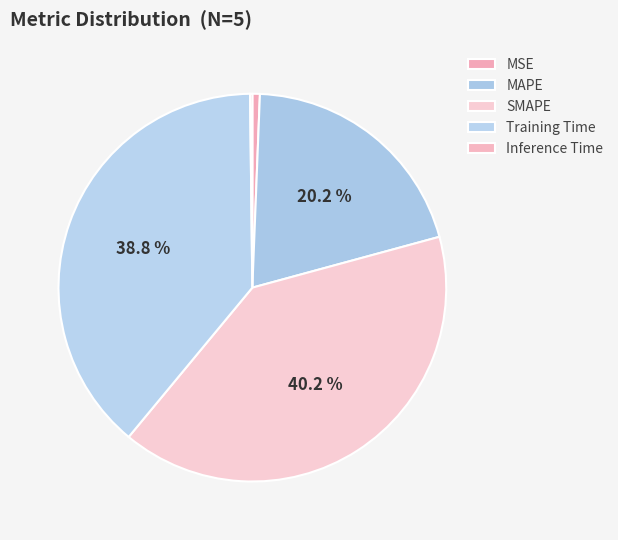

To the nearest percent, what portion does Training Time represent?

39%